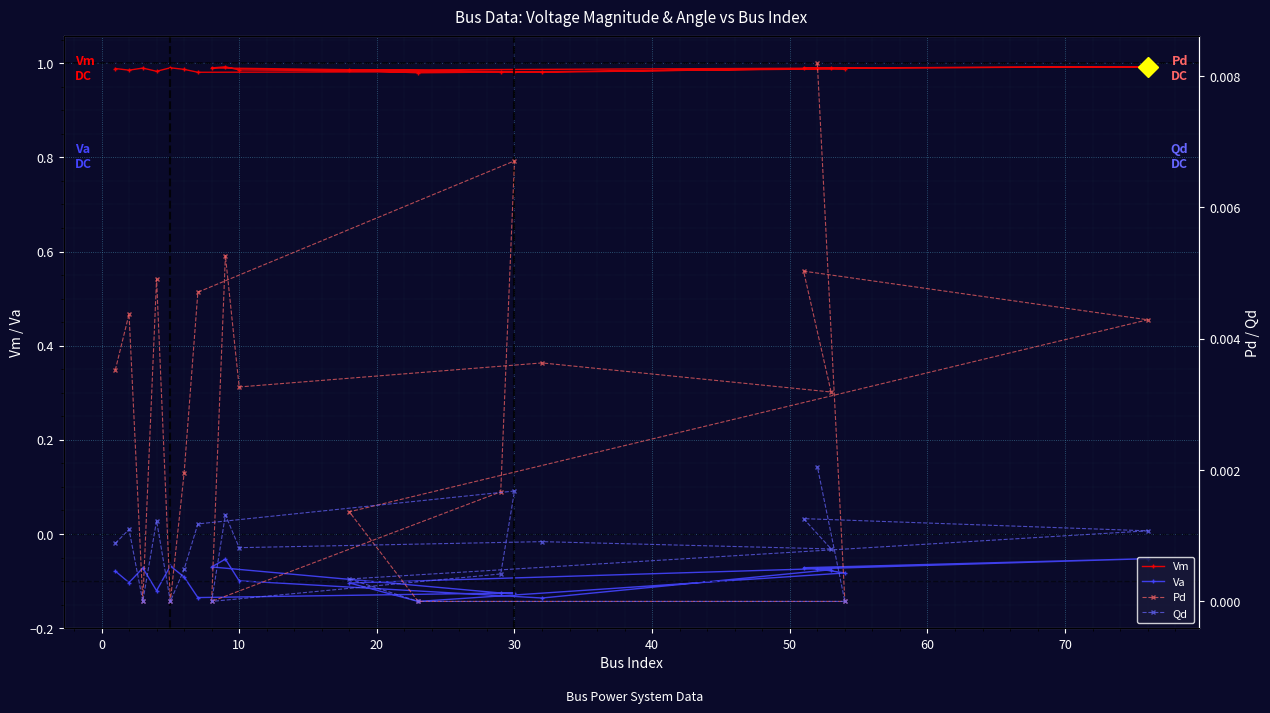

What is the sum of all Vm values?

19.7